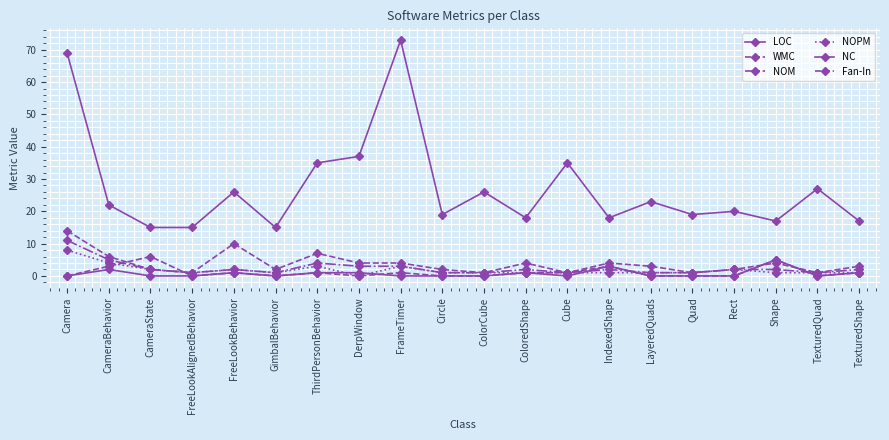

How many NOPM values are between 1 and 2?

15